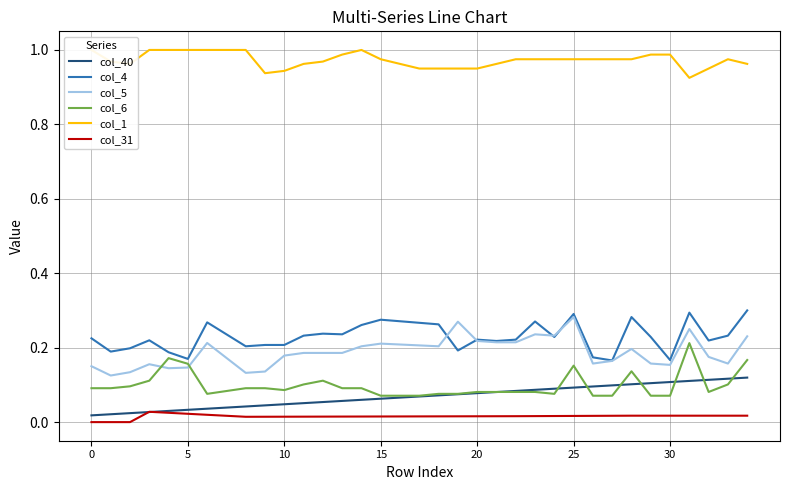

The value of col_31 at 25 is 0.0. True or false?

True